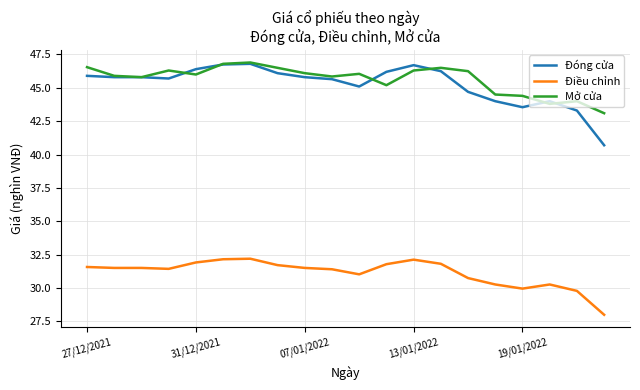

What is the average value of the Điều chỉnh series?

31.1